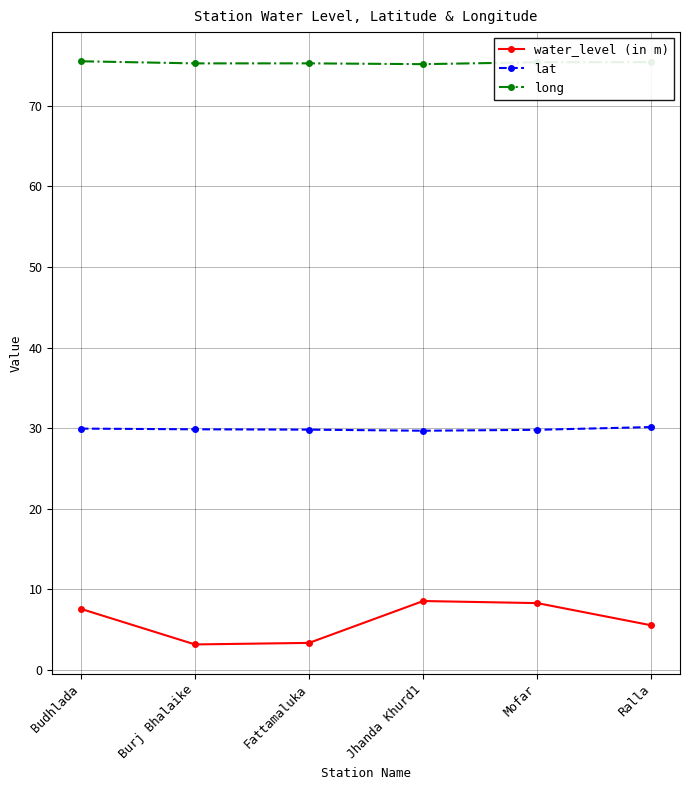

What are all the series names shown in the legend?

water_level (in m), lat, long